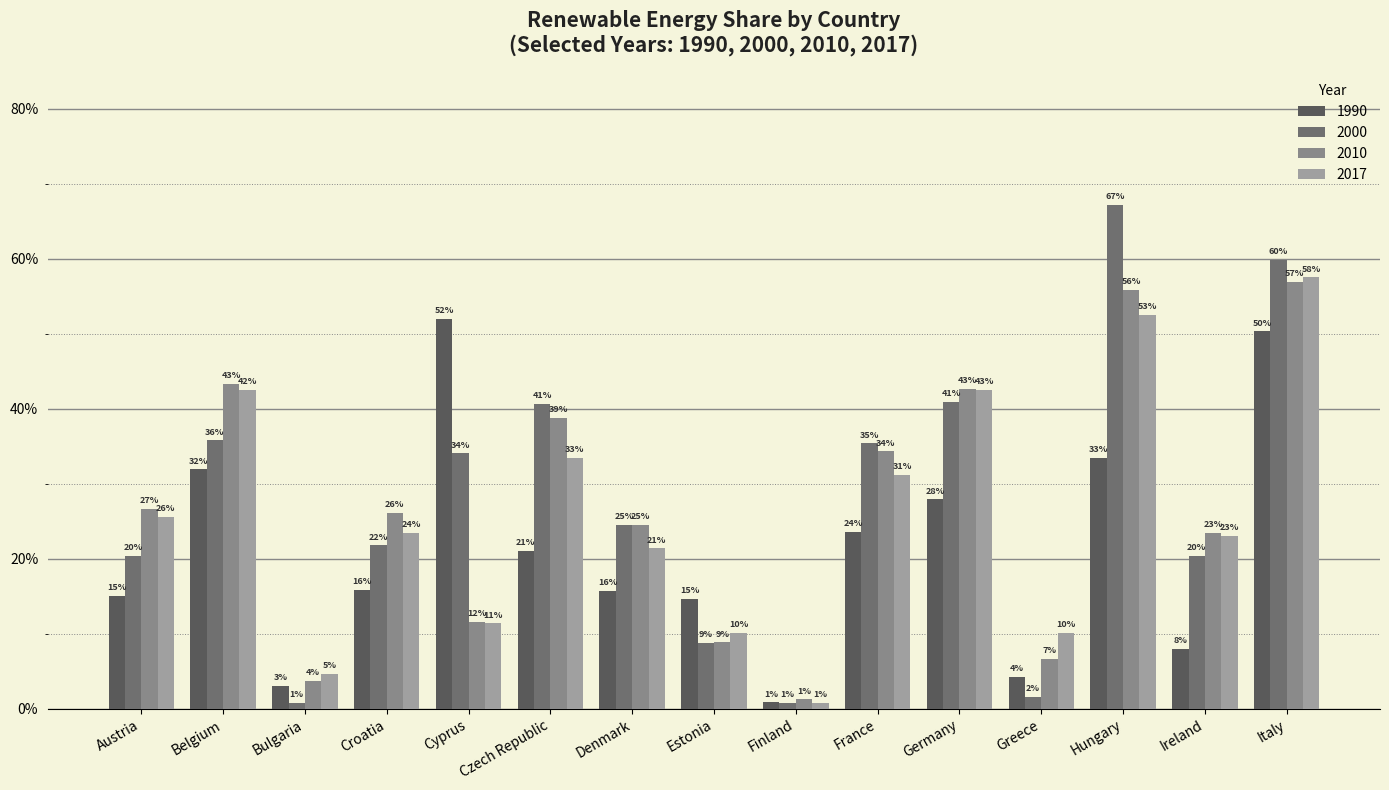

Are the bars grouped side by side (vs. stacked)?

Yes